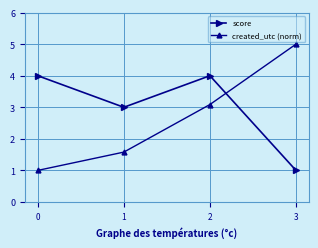

Which series has the widest spread of values?

created_utc (norm)